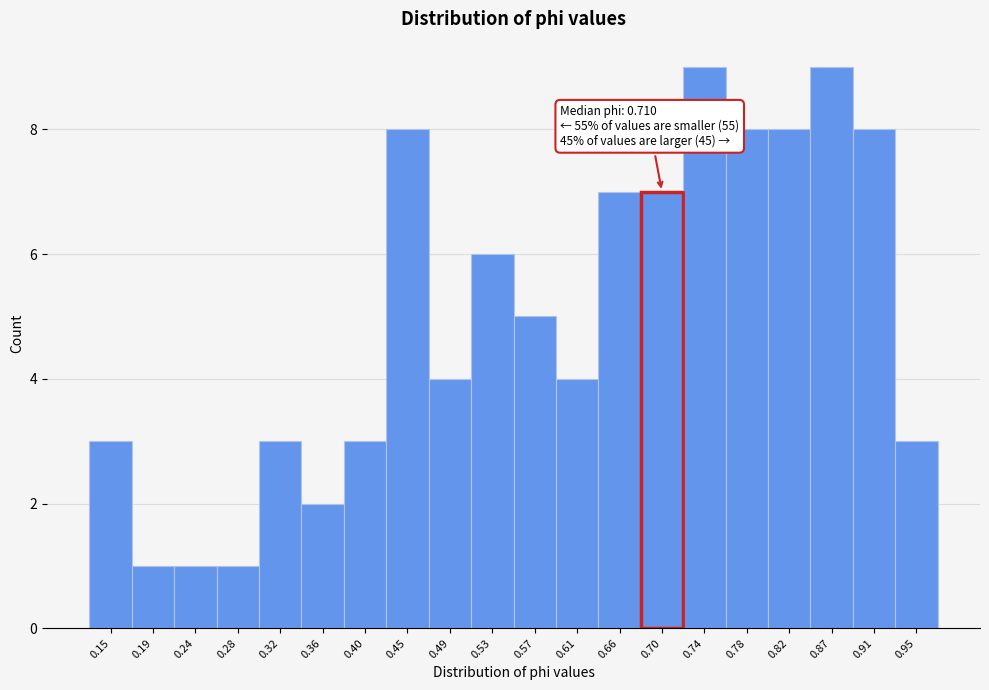

Reading right to left, extract all data points from this chart.

3	8	9	8	8	9	7	7	4	5	6	4	8	3	2	3	1	1	1	3